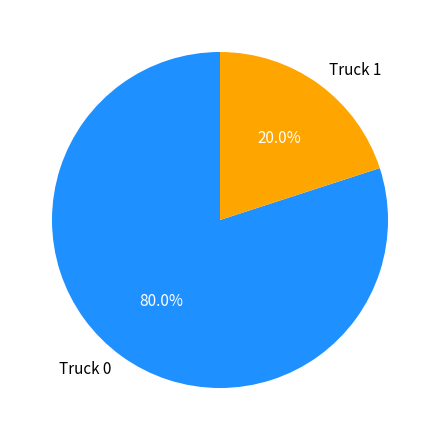

What is the smallest slice in the pie chart?

Truck 1